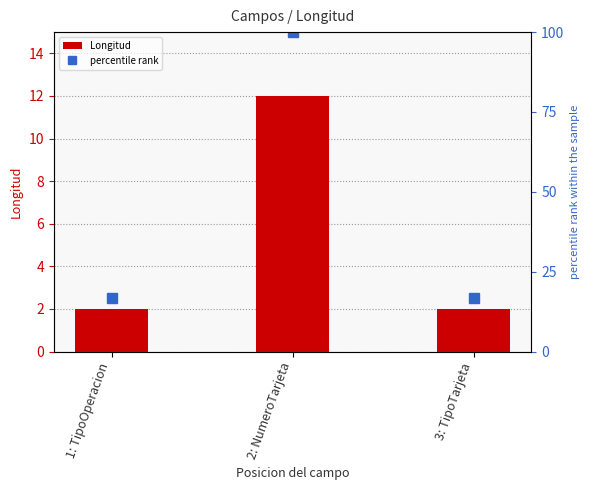

What is the smallest value displayed?

2.0